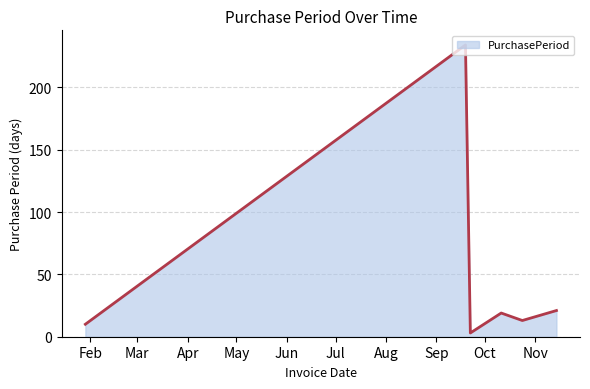

How many lines are shown in the chart?

1